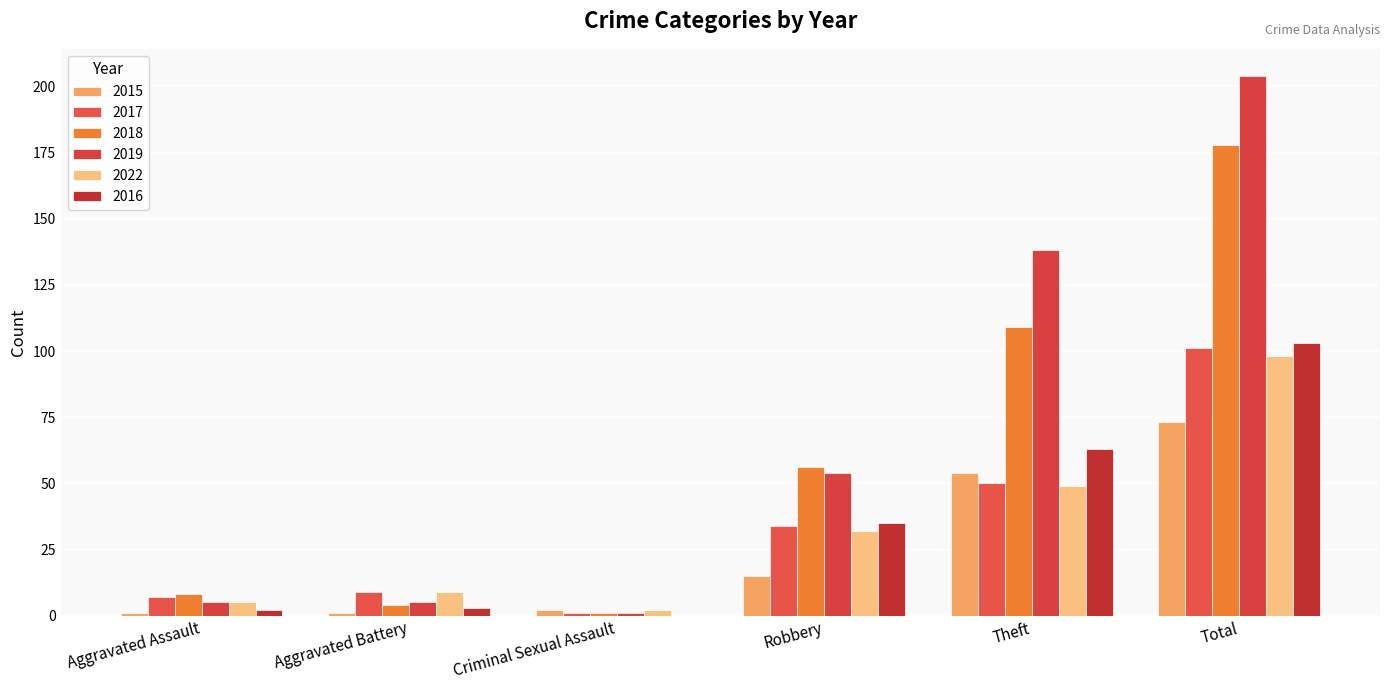

Does the chart contain stacked bars?

No